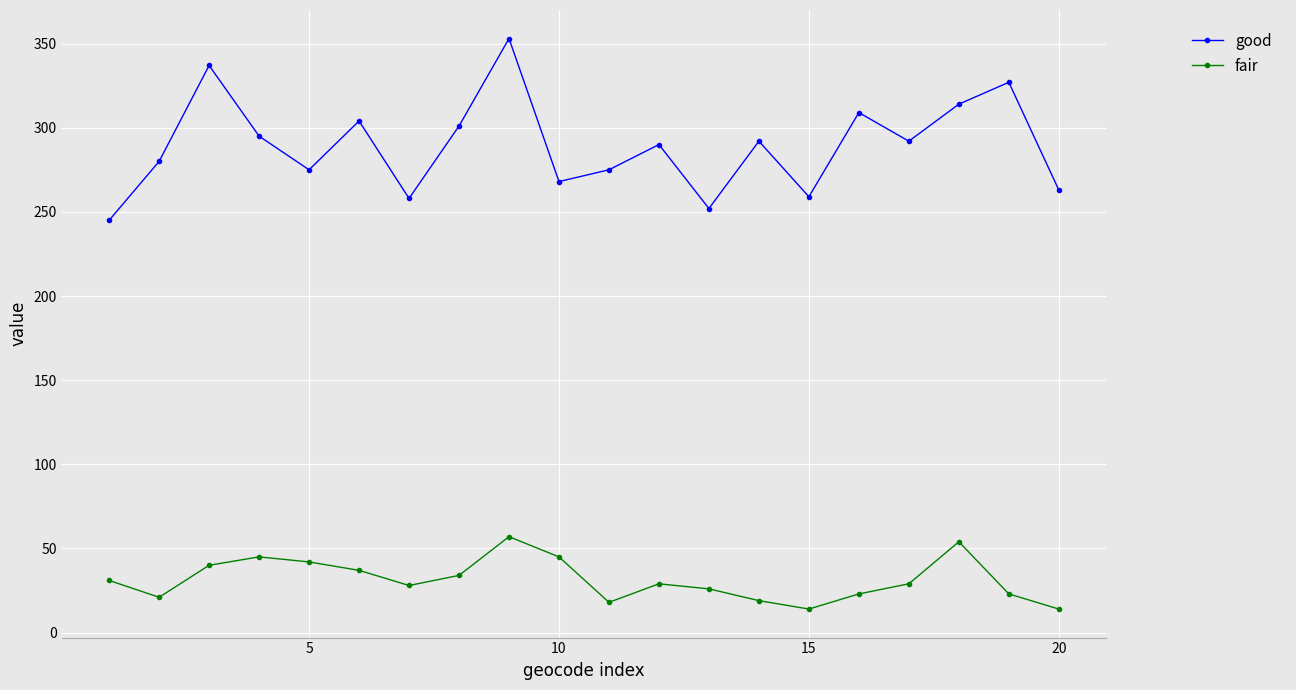

At how many categories does at least one series exceed 71?

20